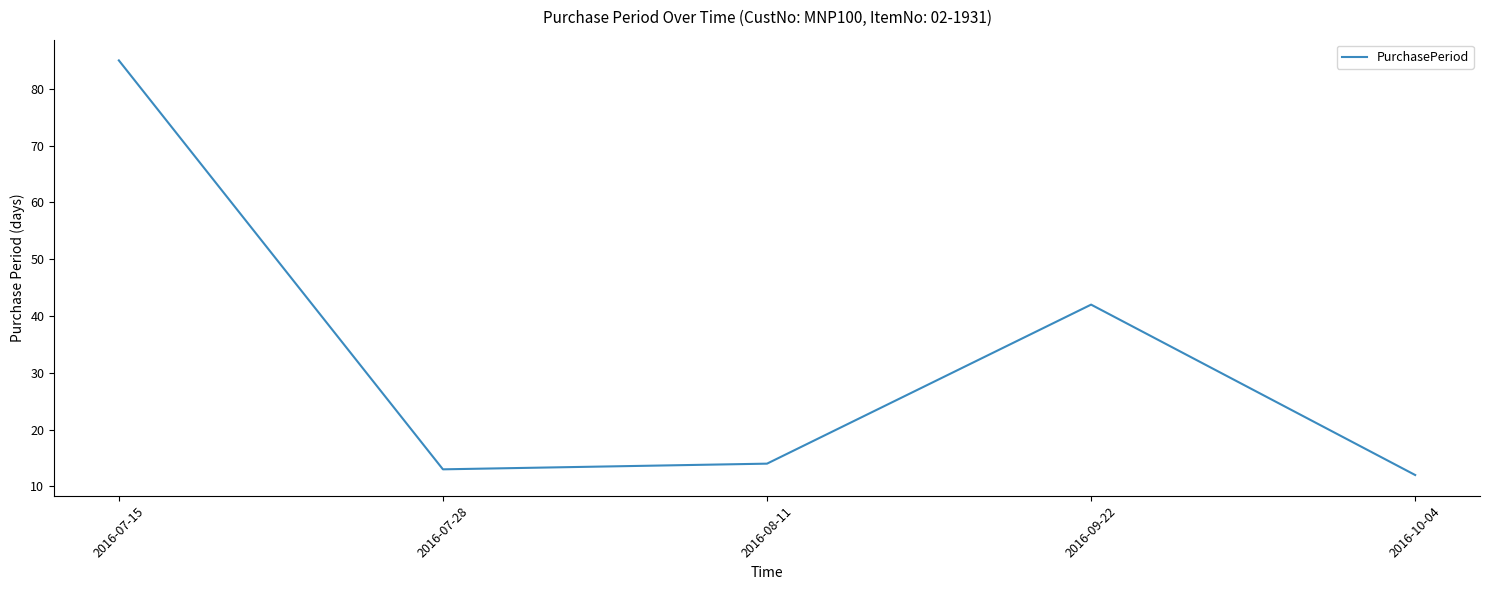

What is the difference between the values at 2016-10-04 and 2016-08-11?

2